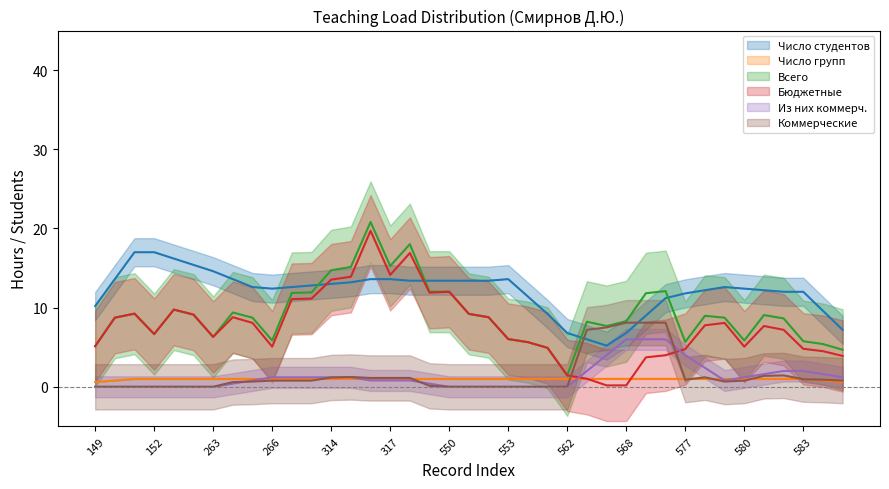

Is this an area chart (filled region under the line)?

No